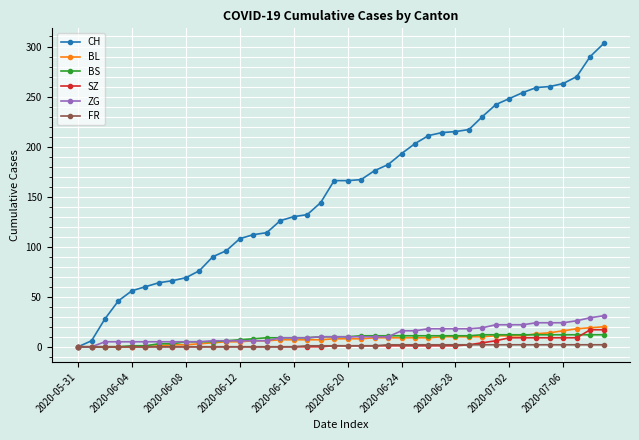

What is the greatest value displayed?

303